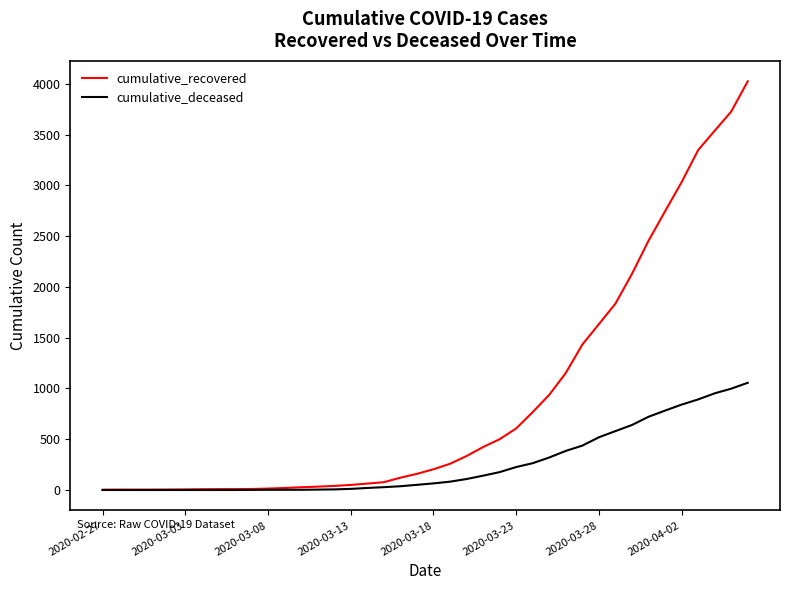

What is the sum of all cumulative_recovered values?

35741